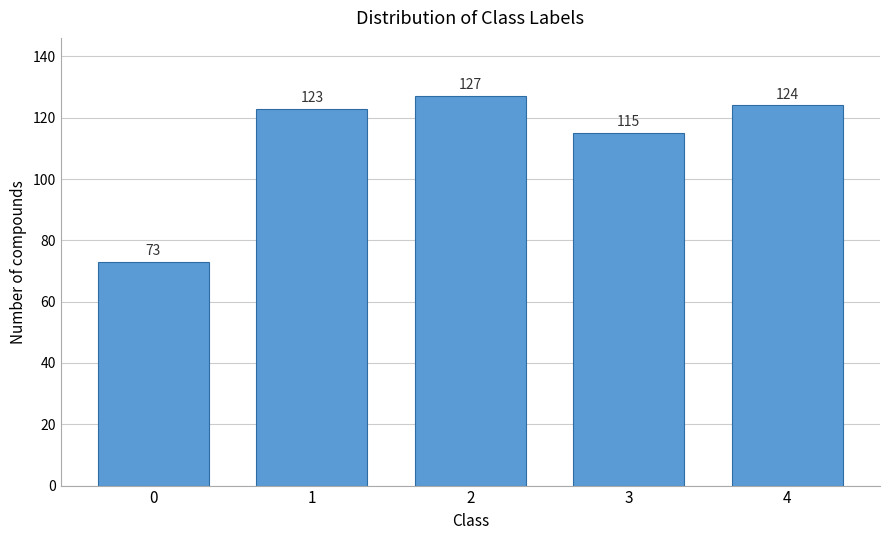

Reading right to left, list all the values displayed in this chart.

4=124	3=115	2=127	1=123	0=73